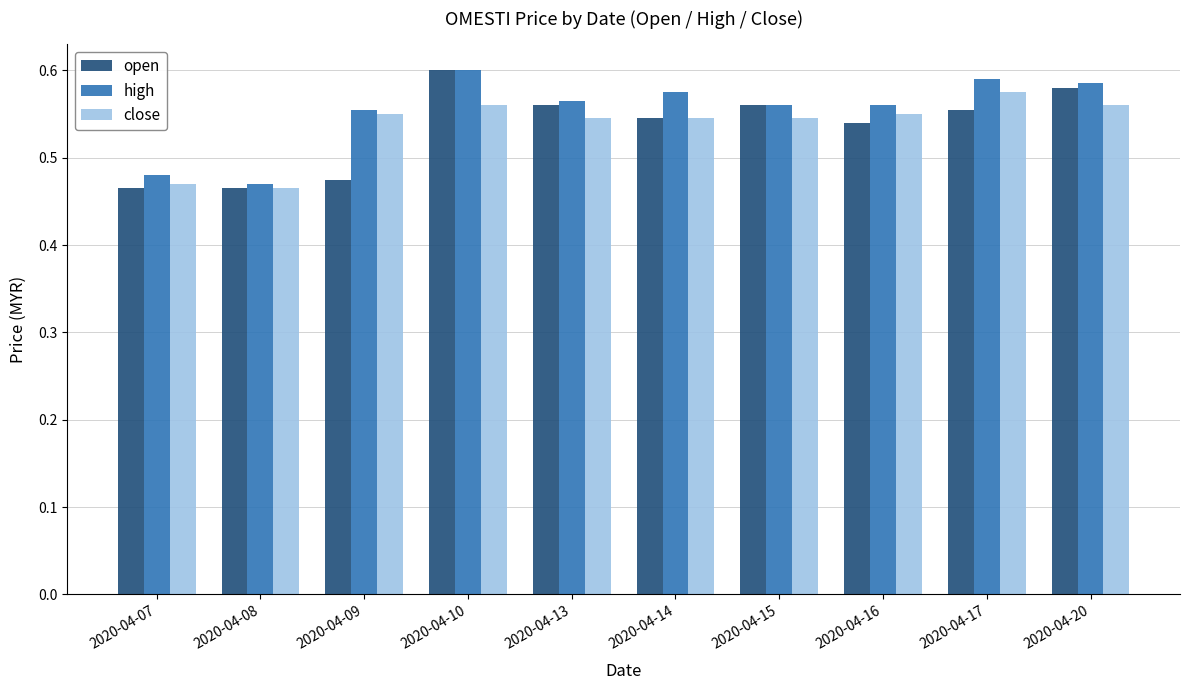

What is the total value across all series at 2020-04-09?

1.6